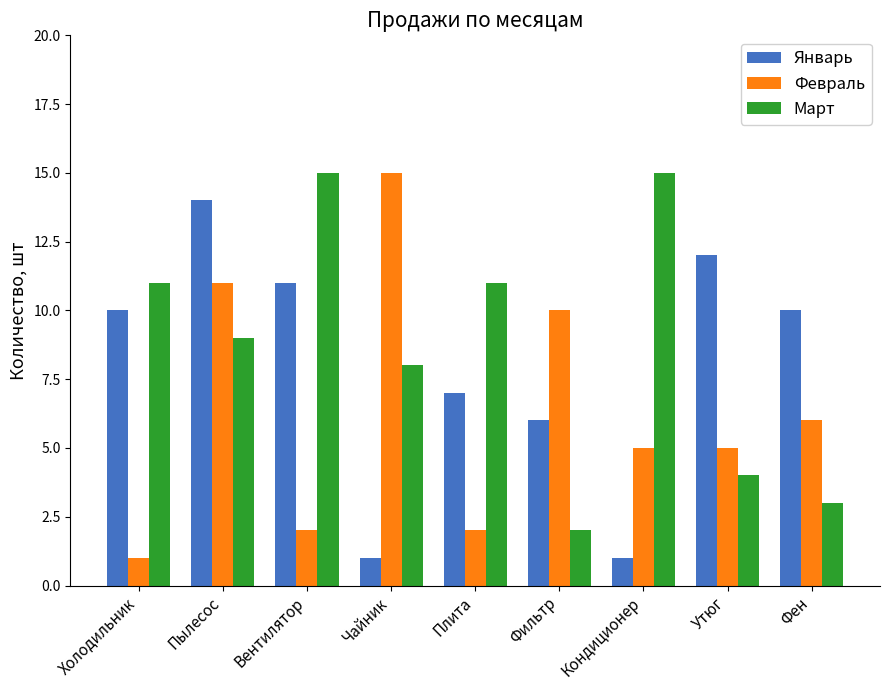

Which category has the highest value in the Январь series?

Пылесос